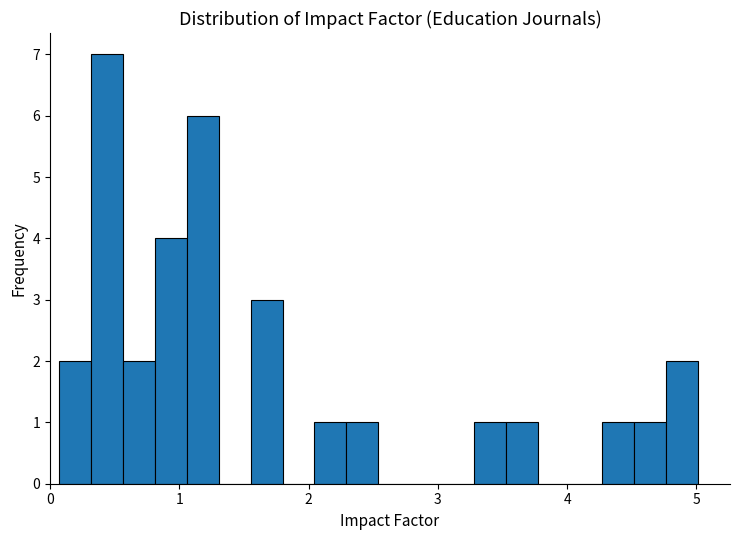

Read against the x-axis, roughly where is the centre of the tallest bar?

0.4